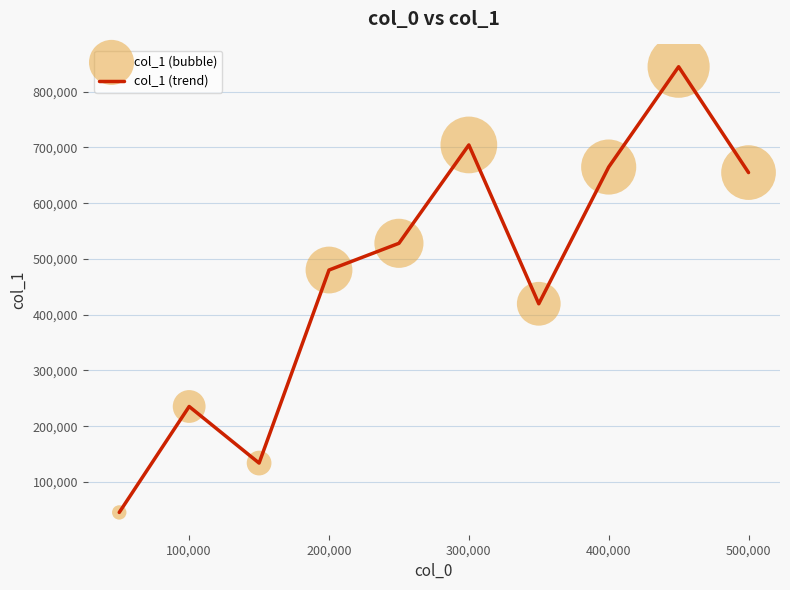

What is the difference between the maximum and minimum values?

799240